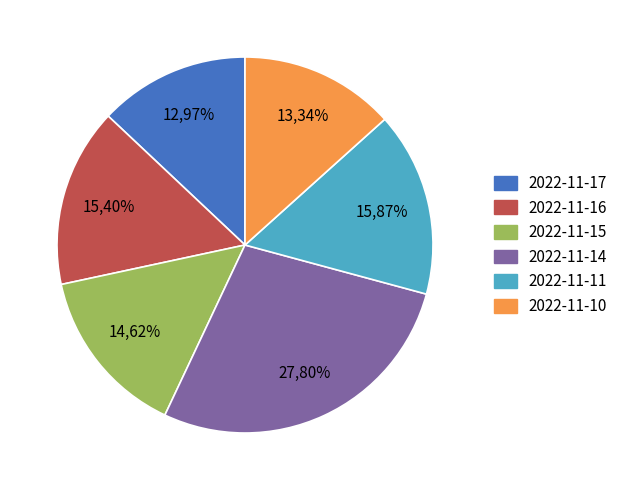

How many slices are in this pie chart?

6